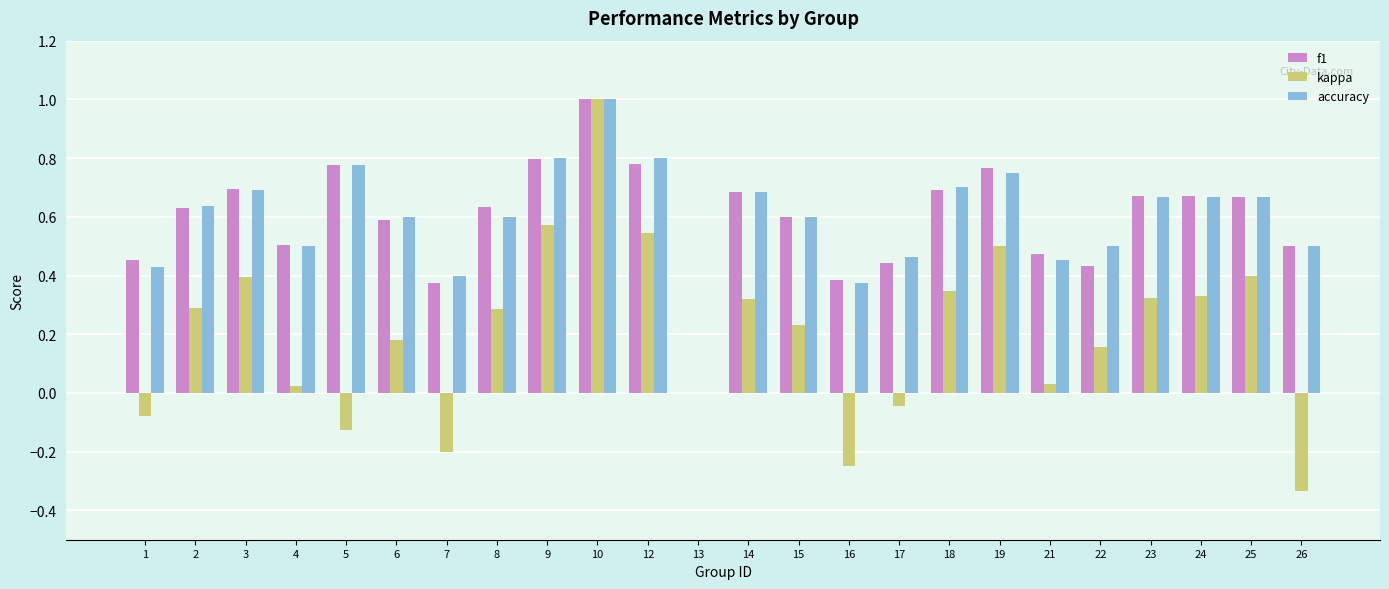

How many categories are shown in the chart?

24